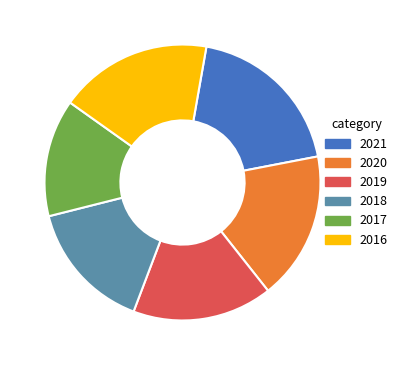

Which has a higher value, 2020 or 2019?

2020